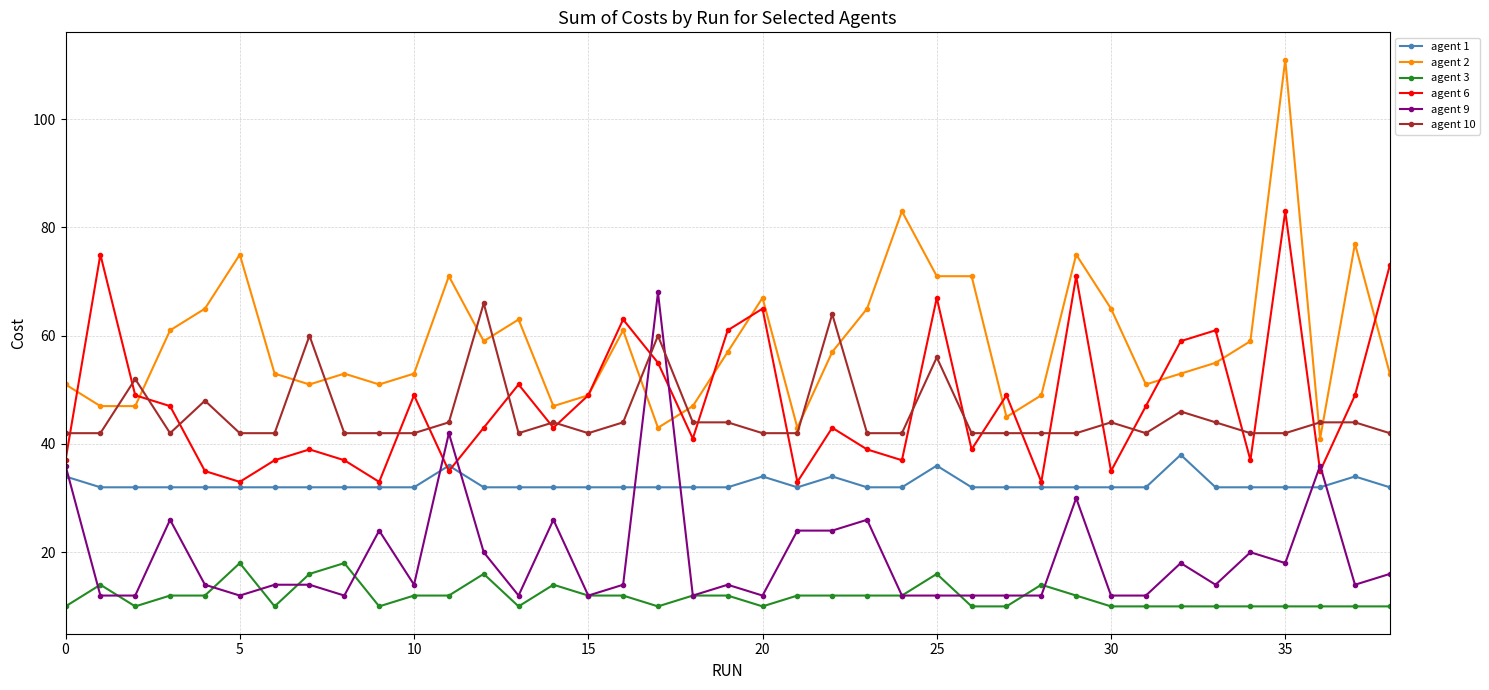

Which series has the largest total across all categories?

agent 2